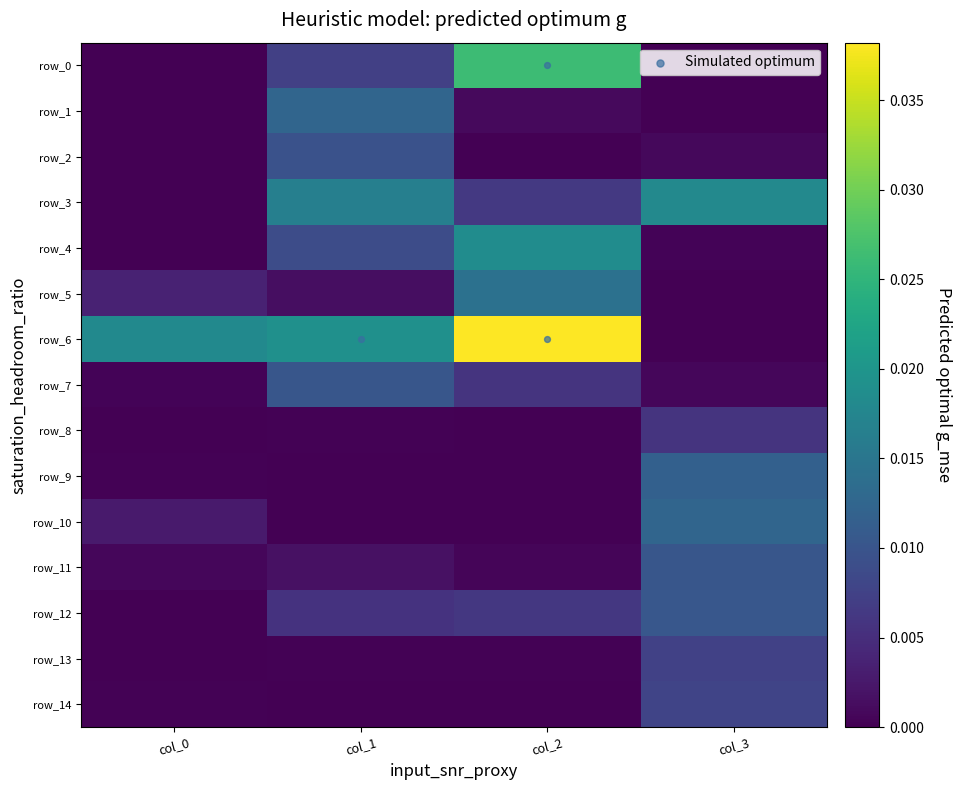

At which category is the sum across all series the highest?

col_2